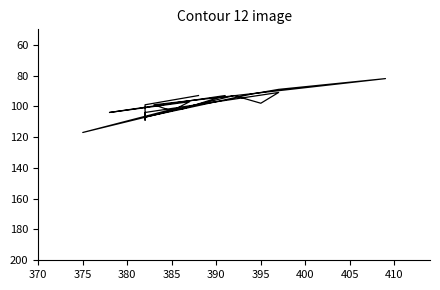

How many interior local valleys does the col_2 series have?

6